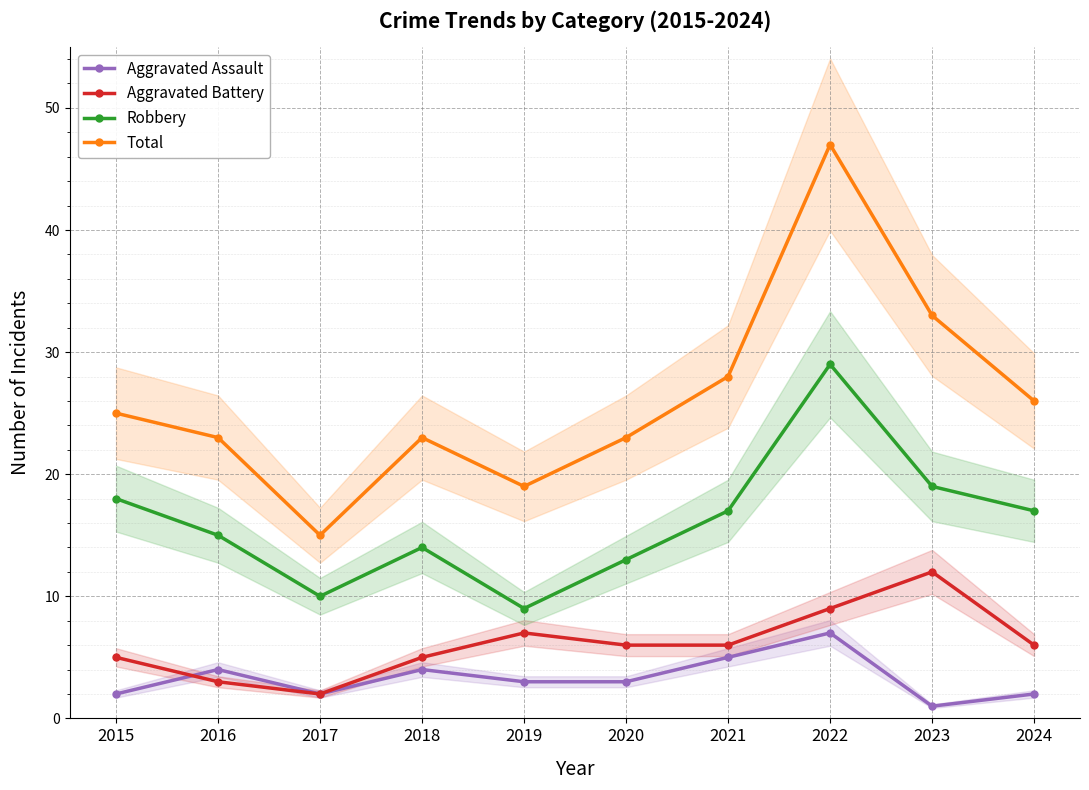

In Aggravated Battery, how many points are lower than both neighbors (excluding endpoints)?

1